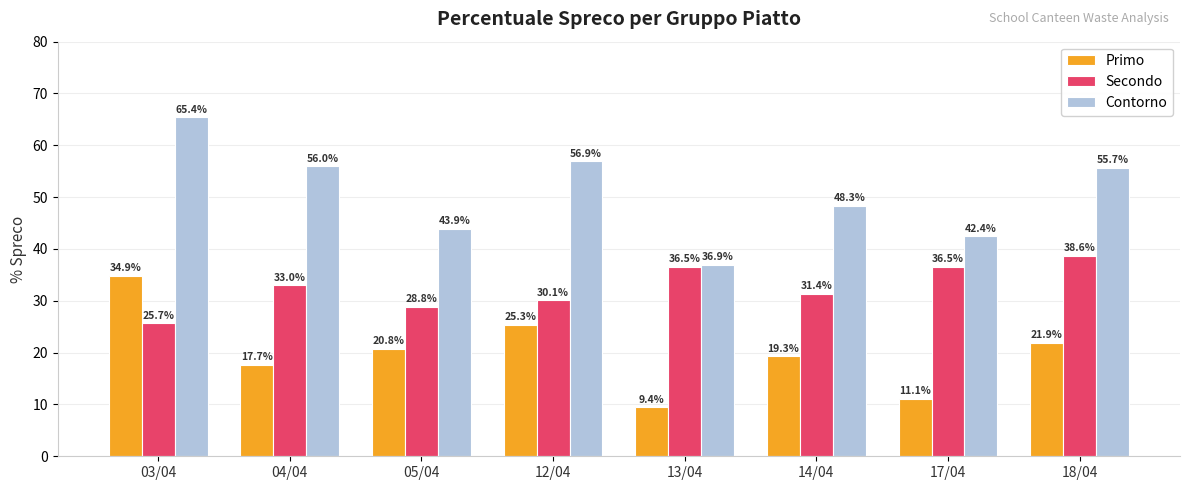

At which label is Primo closest to 22?

18/04